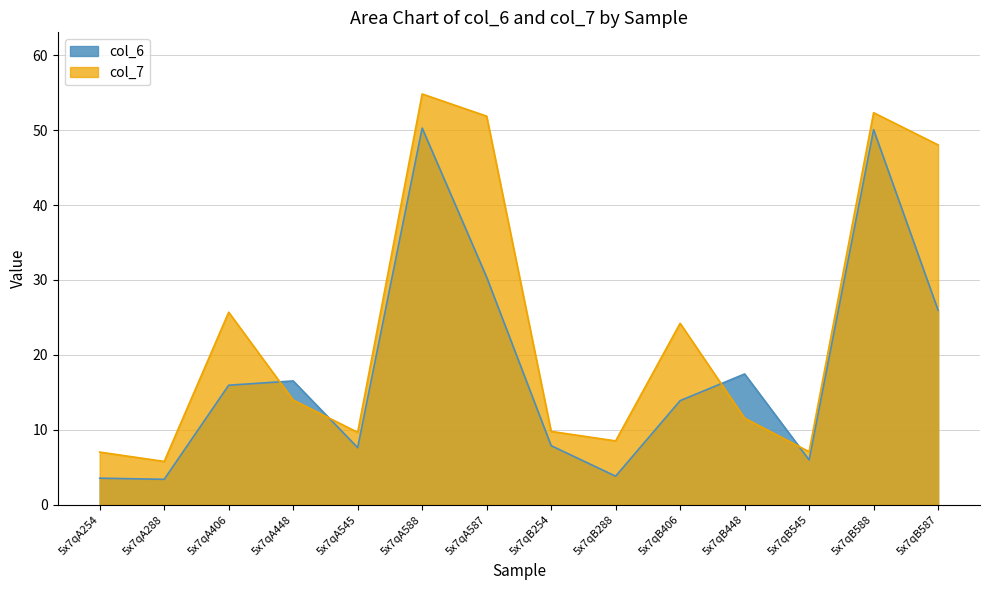

What is the label of the 3rd point from the right?

5x7qB545